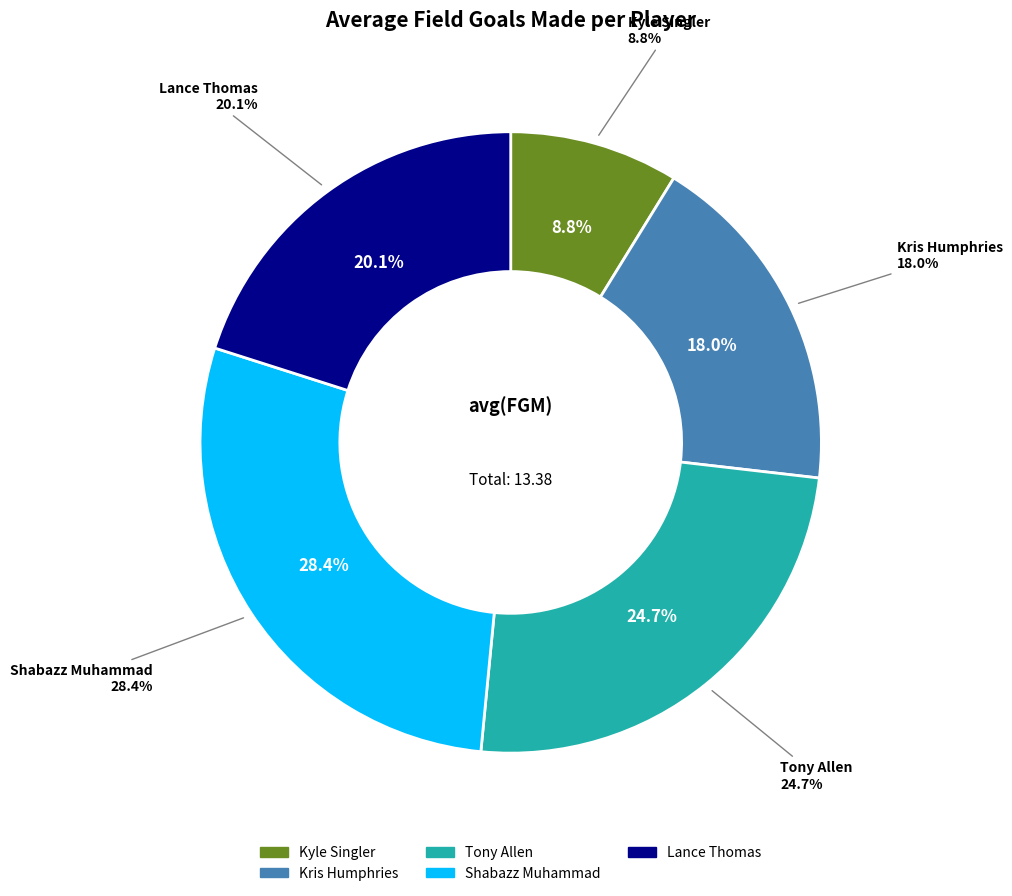

What is the largest slice in the pie chart?

Shabazz Muhammad